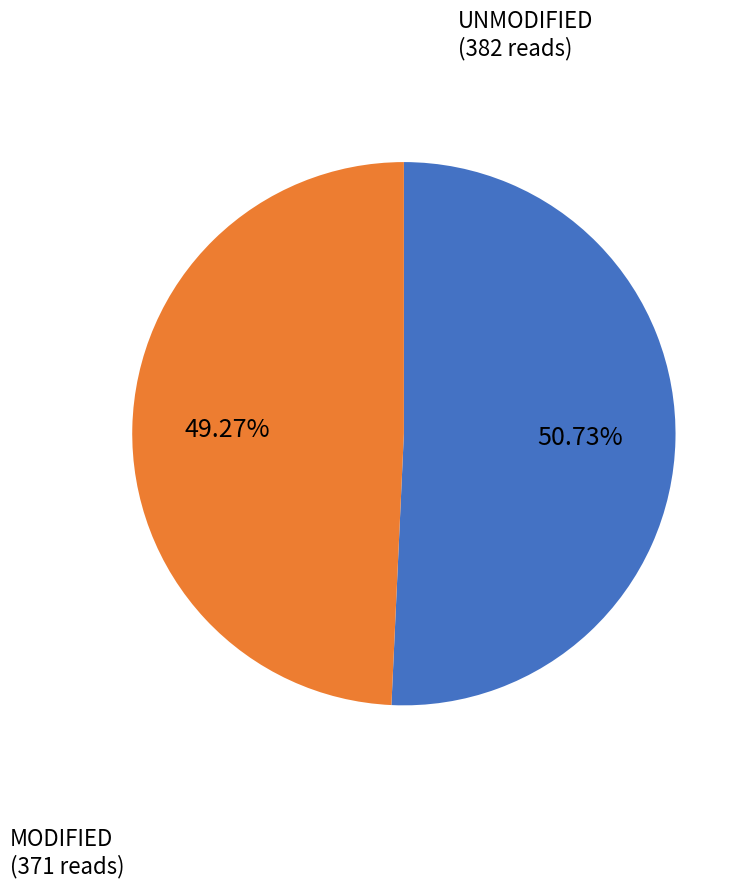

Is there any slice that represents more than half of the pie?

Yes